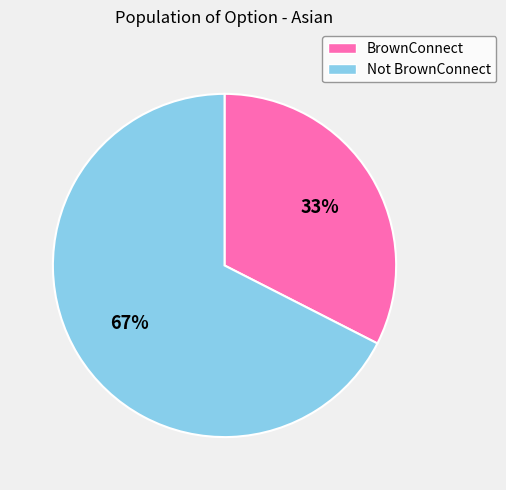

Rank the categories by value from lowest to highest.

BrownConnect, Not BrownConnect